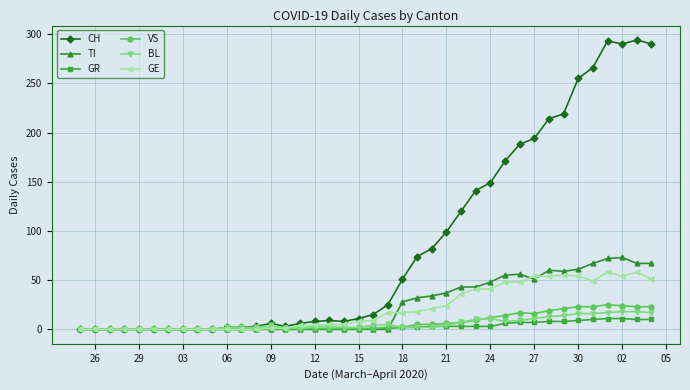

Which series has the largest total across all categories?

CH